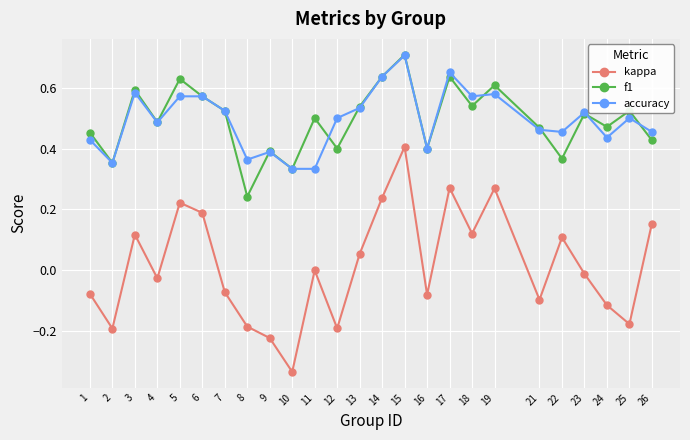

Between 19 and 25, which series saw the biggest shift?

kappa